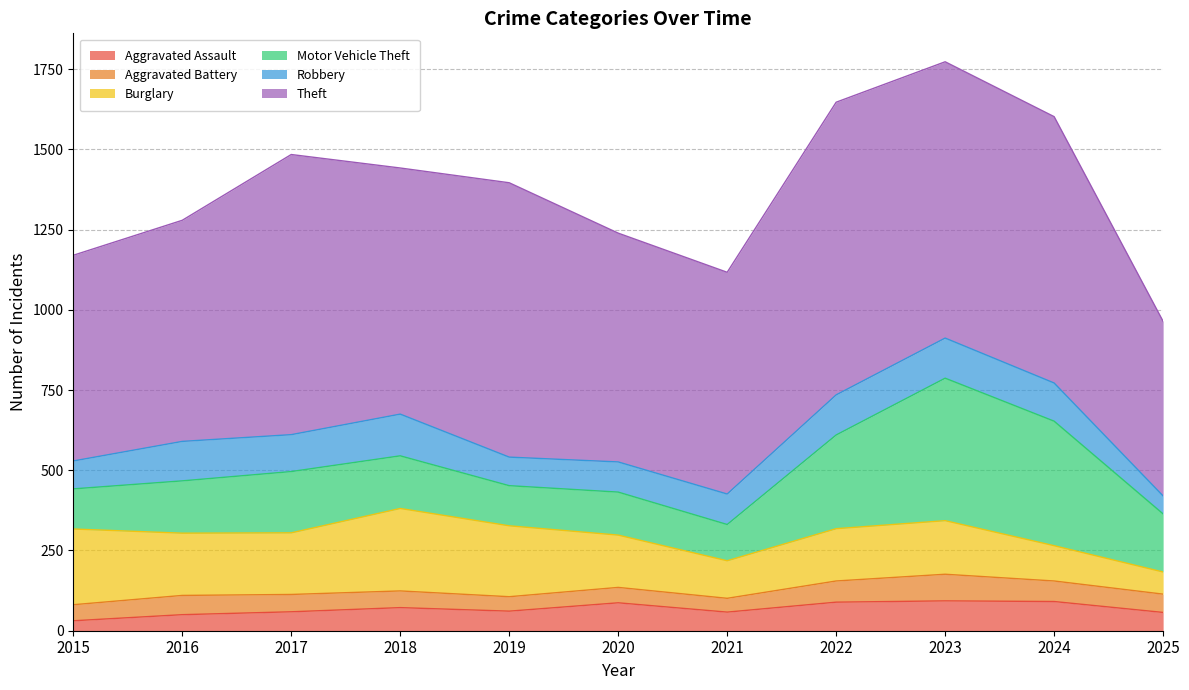

What are all the series names shown in the legend?

Aggravated Assault, Aggravated Battery, Burglary, Motor Vehicle Theft, Robbery, Theft